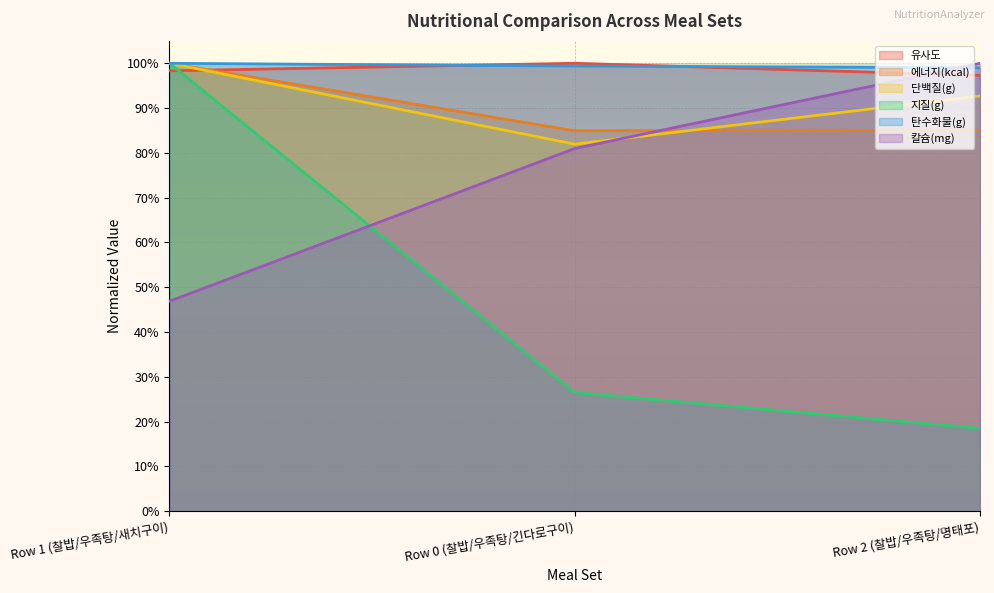

Which series has the largest range (max minus min)?

지질(g)